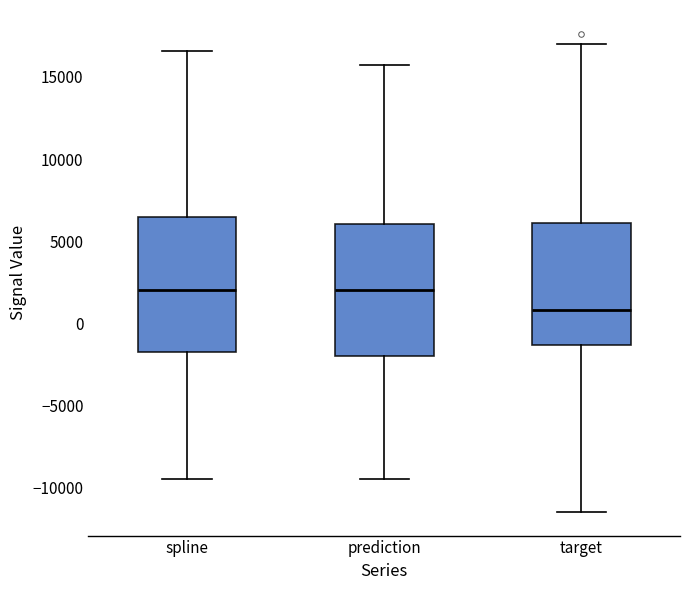

Reading left to right, transcribe this box plot: for each box, give where its median line is, the range the box spans, and where its two whiskers end, as read against the y-axis. The values are not printed on the chart, so give them approximately, as read against the axis.

spline: median 2000, box -1500 to 6500, whiskers -9500 to 16500
prediction: median 2000, box -2000 to 6000, whiskers -9500 to 16000
target: median 1000, box -1500 to 6000, whiskers -11500 to 17000